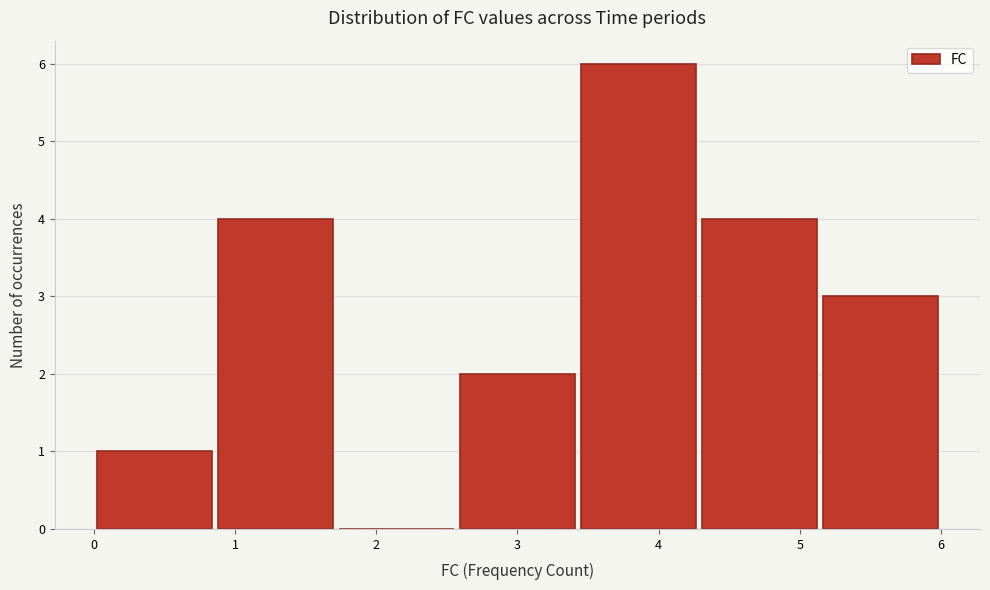

Over which range of the x-axis is the bar tallest?

3.4 to 4.3